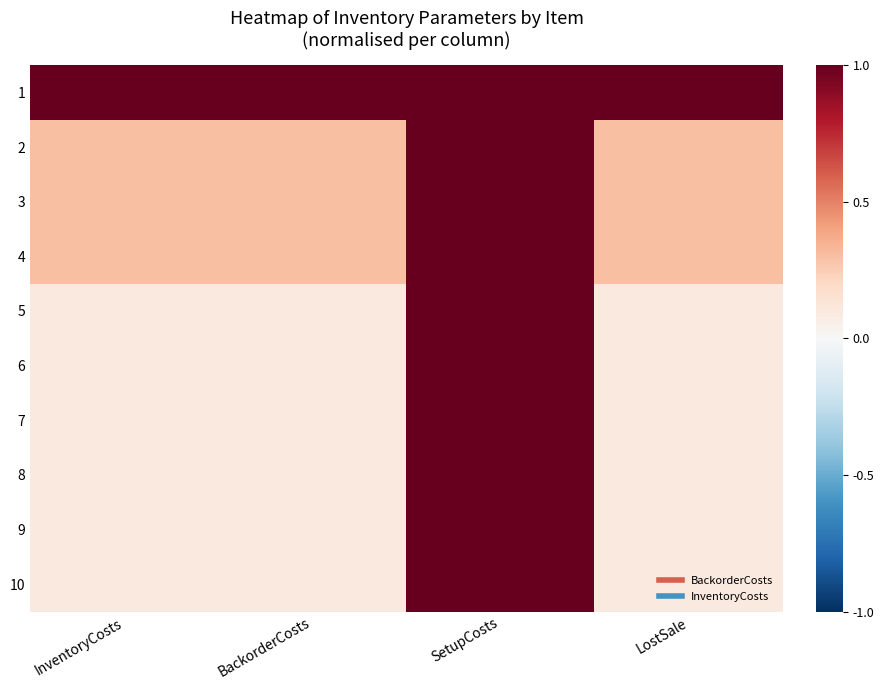

Which series has the largest total across all categories?

1